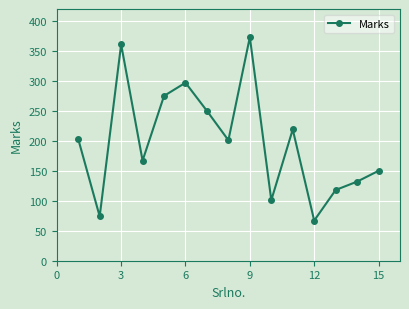

How many lines are shown in the chart?

1